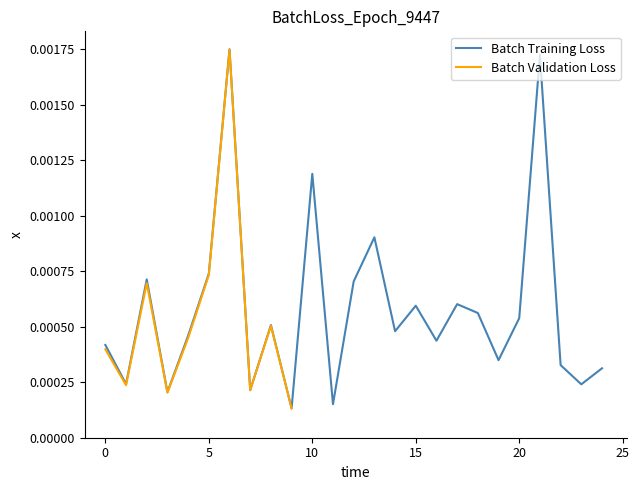

The value at 11 is 0.0. True or false?

True